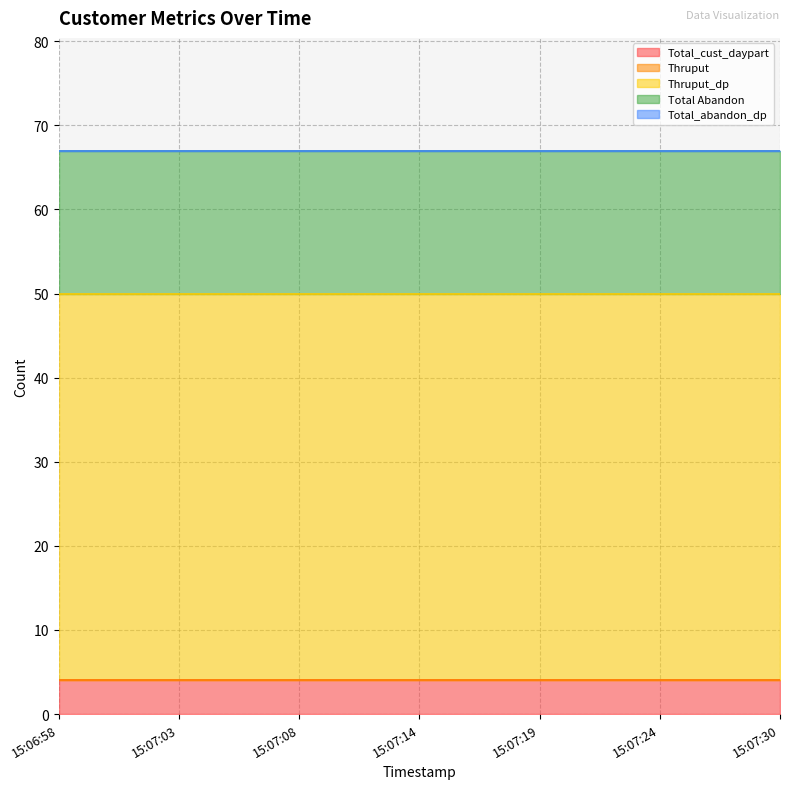

True or false: Total Abandon and Thruput intersect in this chart.

False